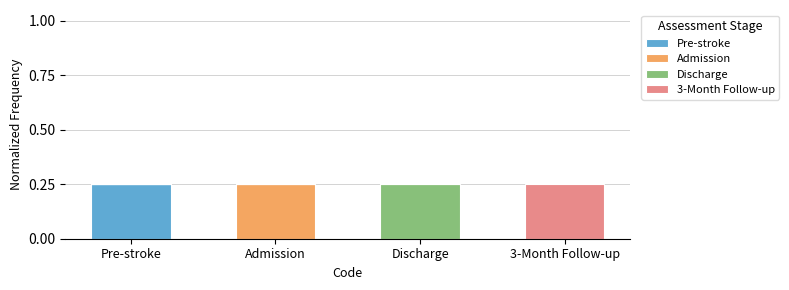

The value of Pre-stroke at Pre-stroke is 0.1. True or false?

False